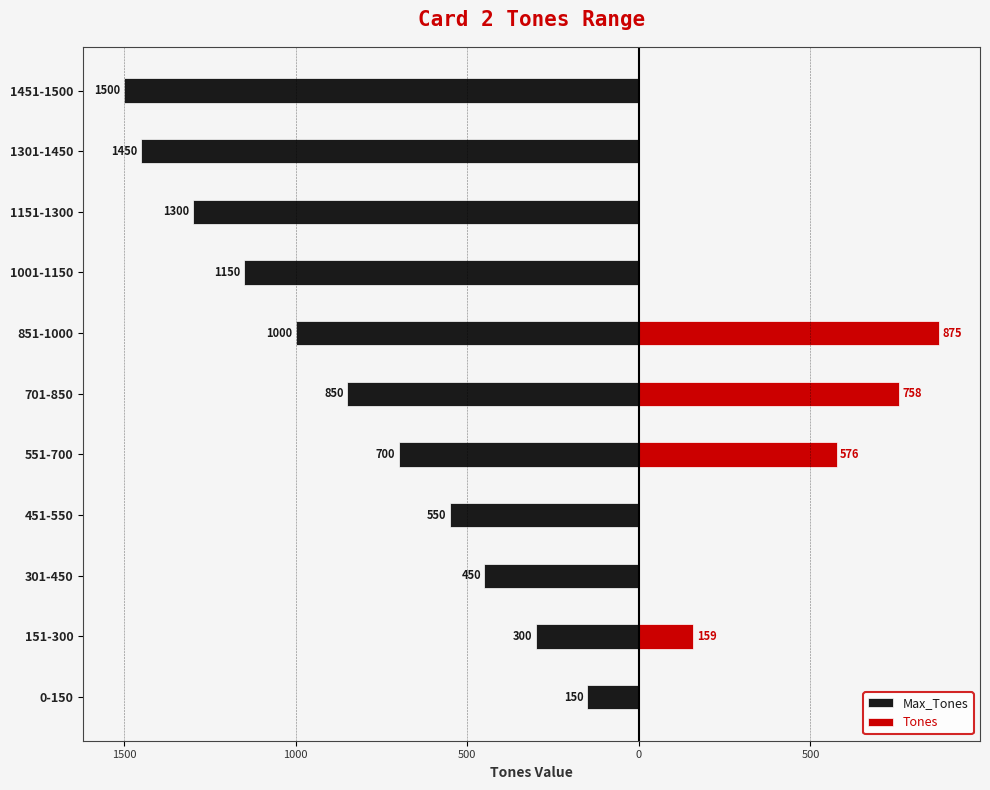

How many values in the Tones series exceed 0?

4